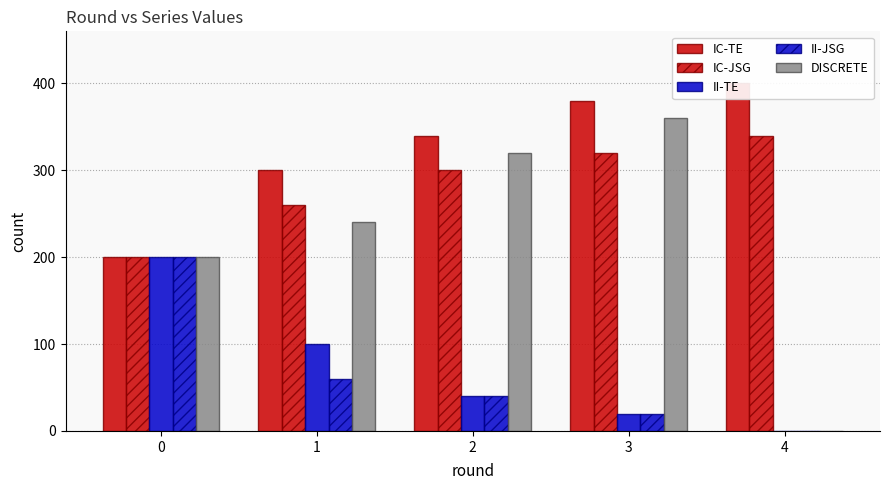

How many data points does each series have?

5